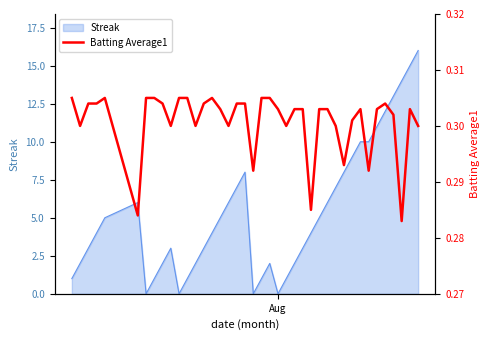

Does the chart have visible grid lines?

No